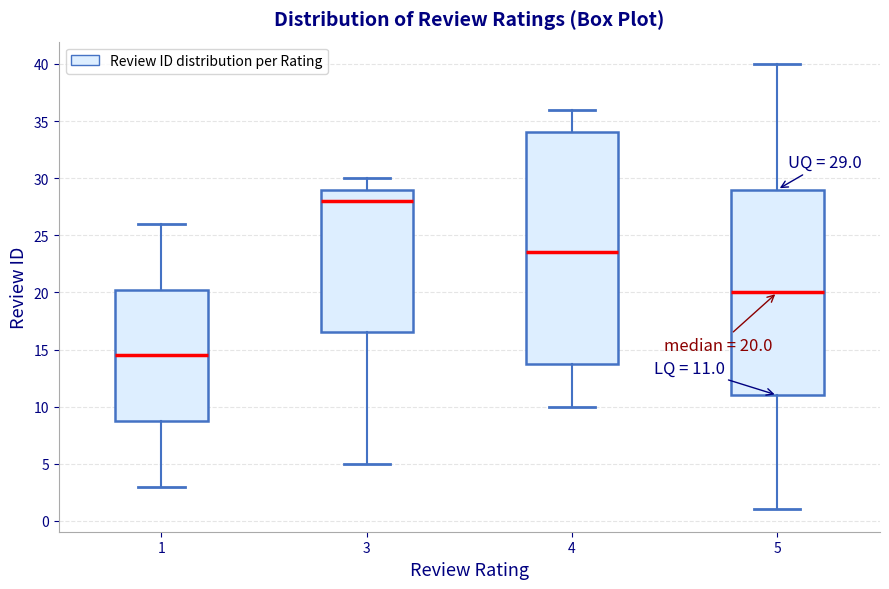

Comparing the boxes themselves (not the whiskers), which one is the tallest?

4